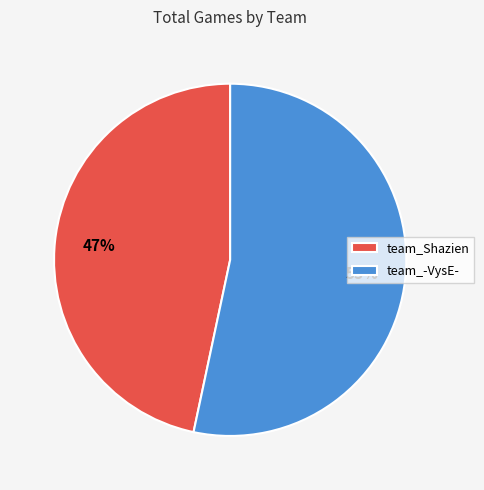

Does team_-VysE- account for over 50% of the chart?

Yes